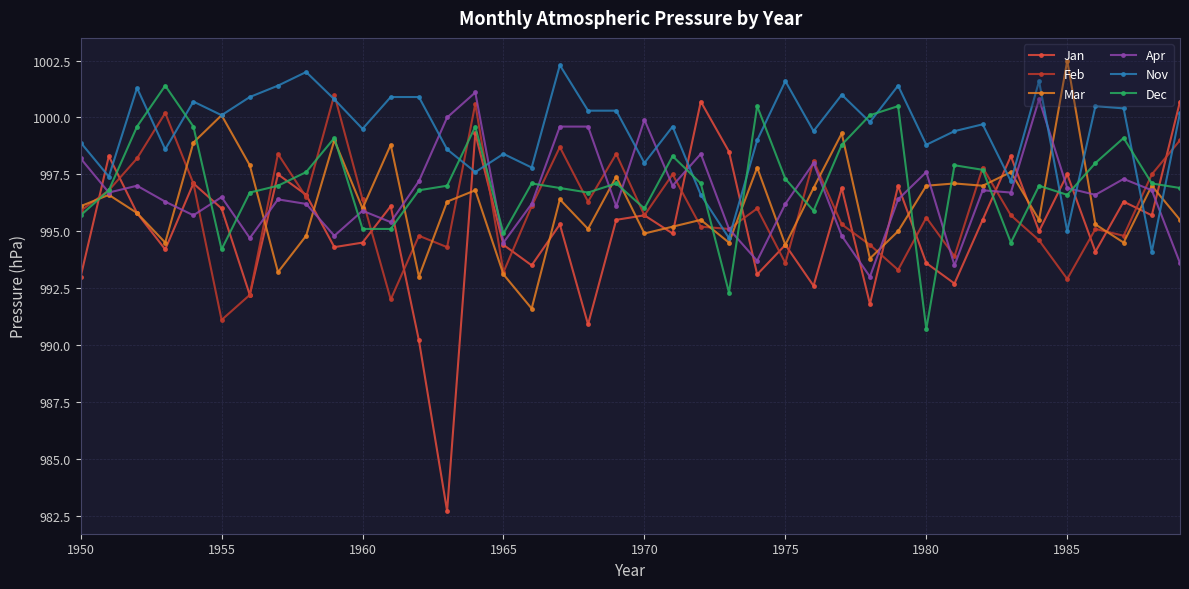

True or false: Feb and Jan cross at least once.

True